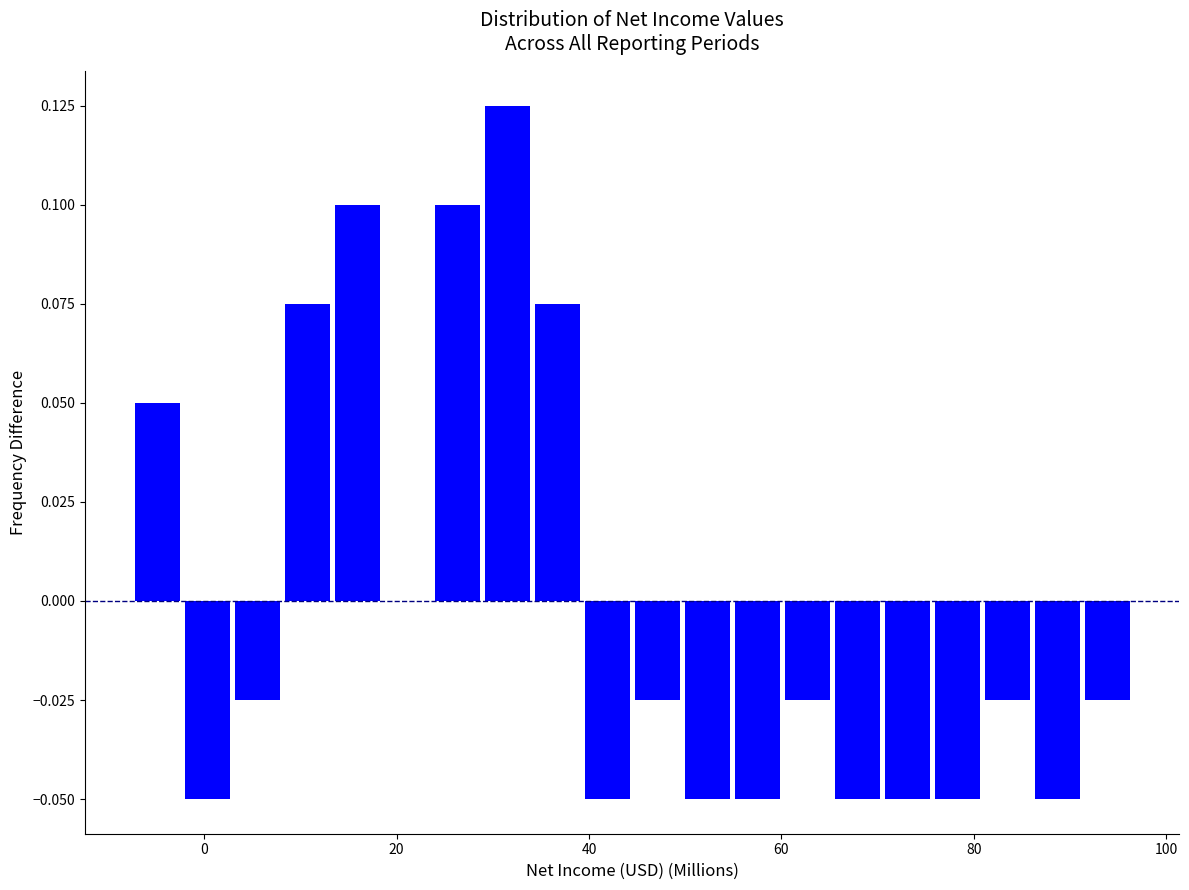

Around what value on the x-axis is the tallest bar? Give the approximate position of its centre, as read against the axis.

32